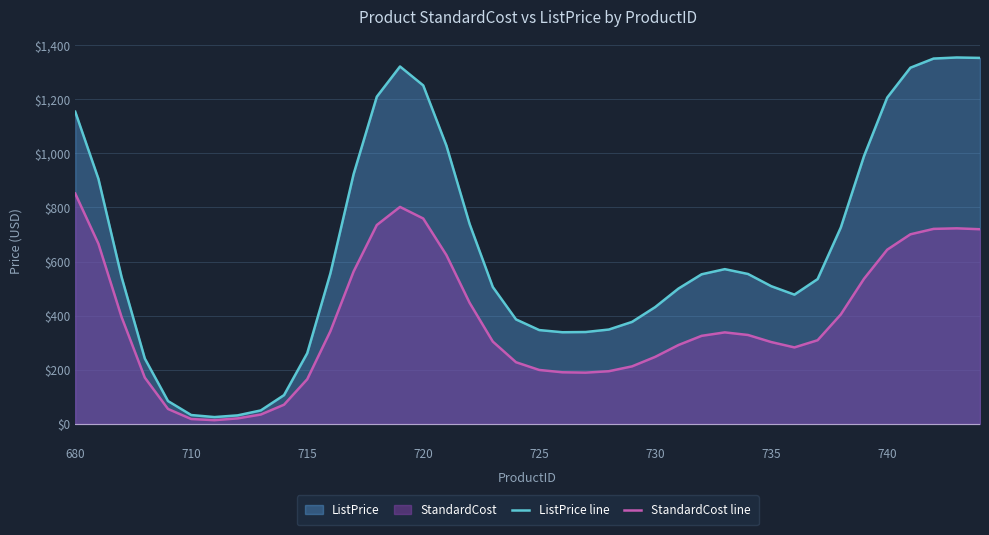

What is the sum of all ListPrice line values?

25531.4